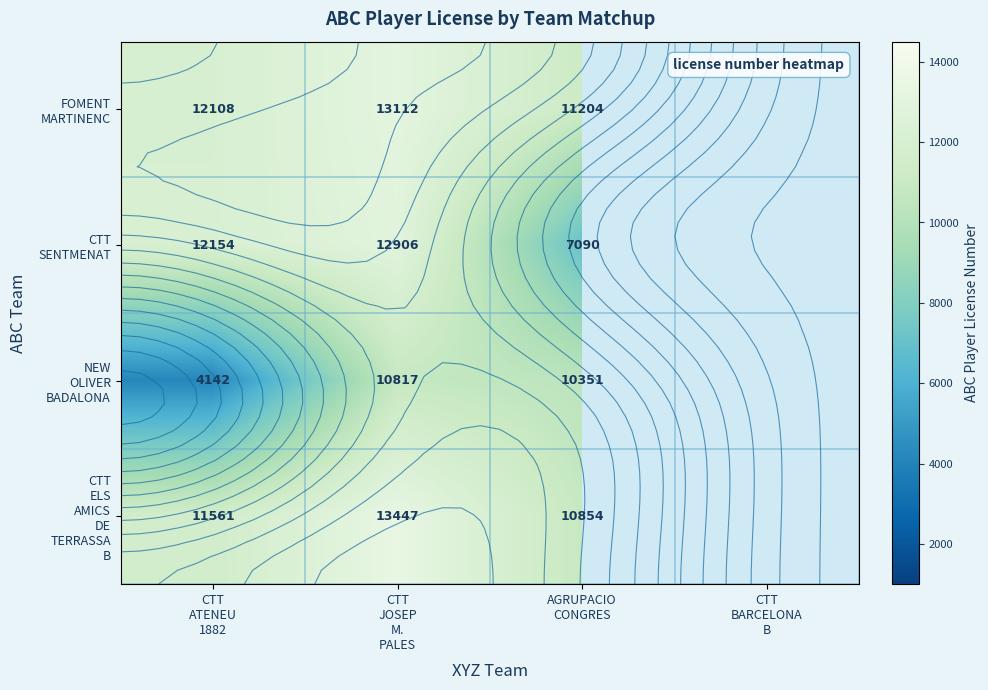

True or false: CTT ELS AMICS DE TERRASSA B has a value of 17867.0 at CTT ATENEU 1882.

False